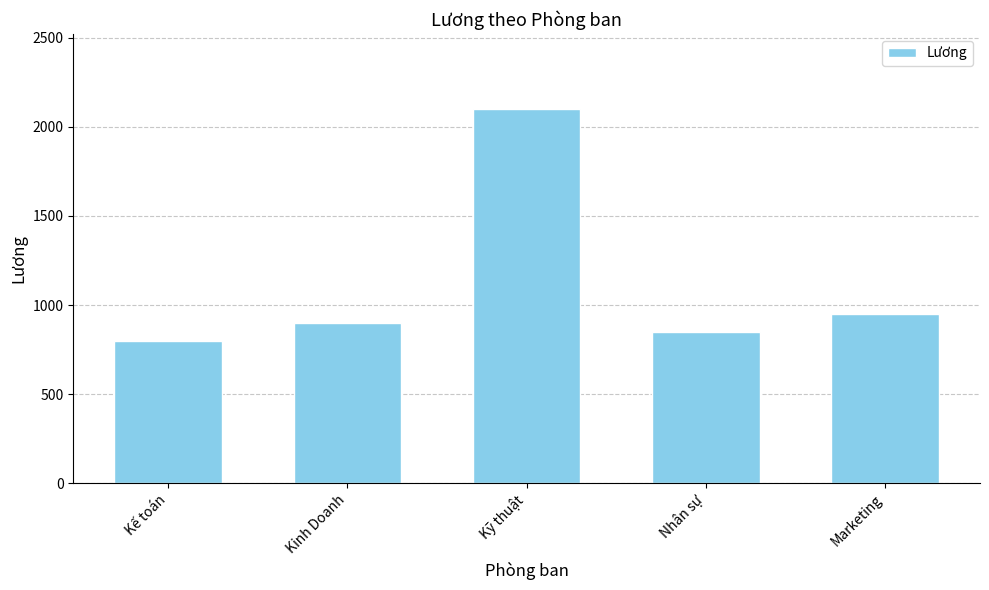

Between Nhân sự and Kinh Doanh, which is larger?

Kinh Doanh